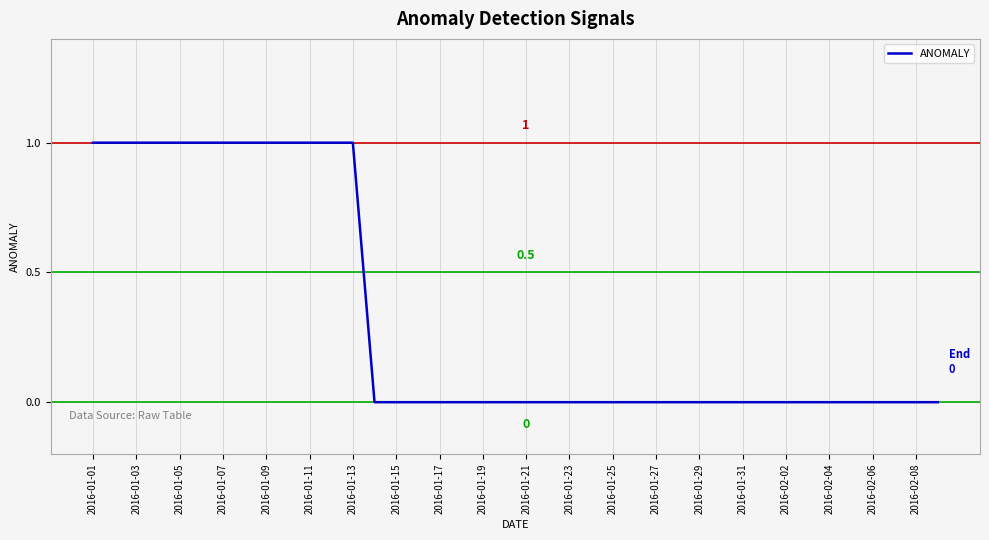

Which category has the highest value across all series?

2016-01-01